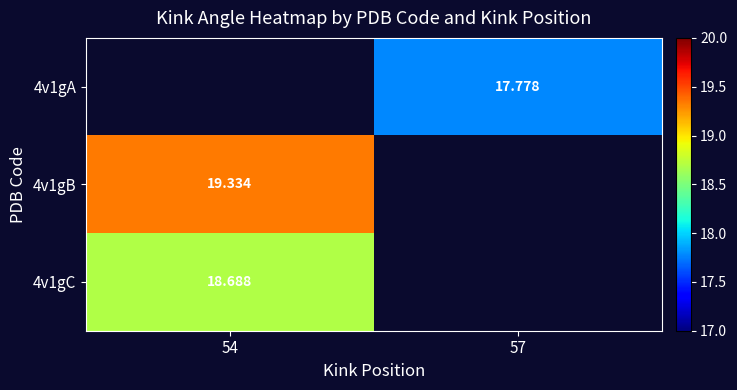

Is the value of 4v1gB at 54 greater than the value of 4v1gC at 54?

Yes